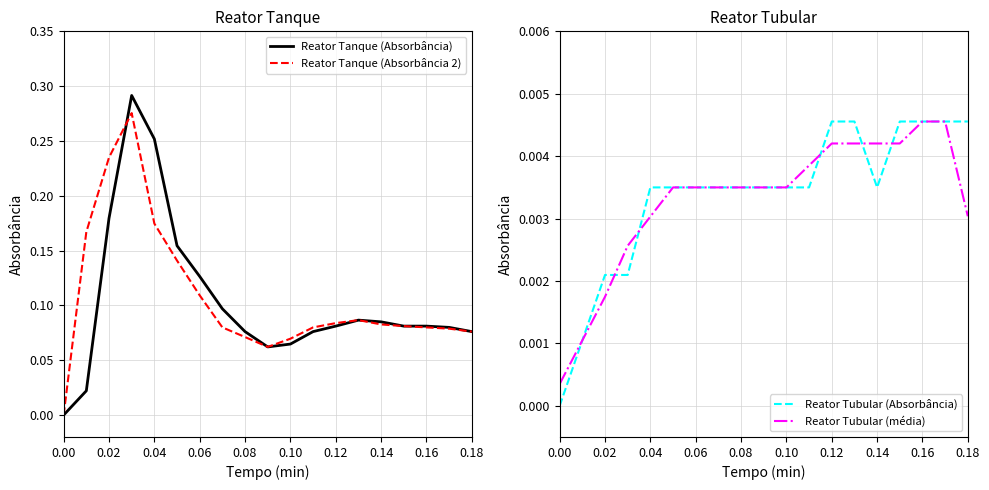

Does the chart have visible grid lines?

Yes